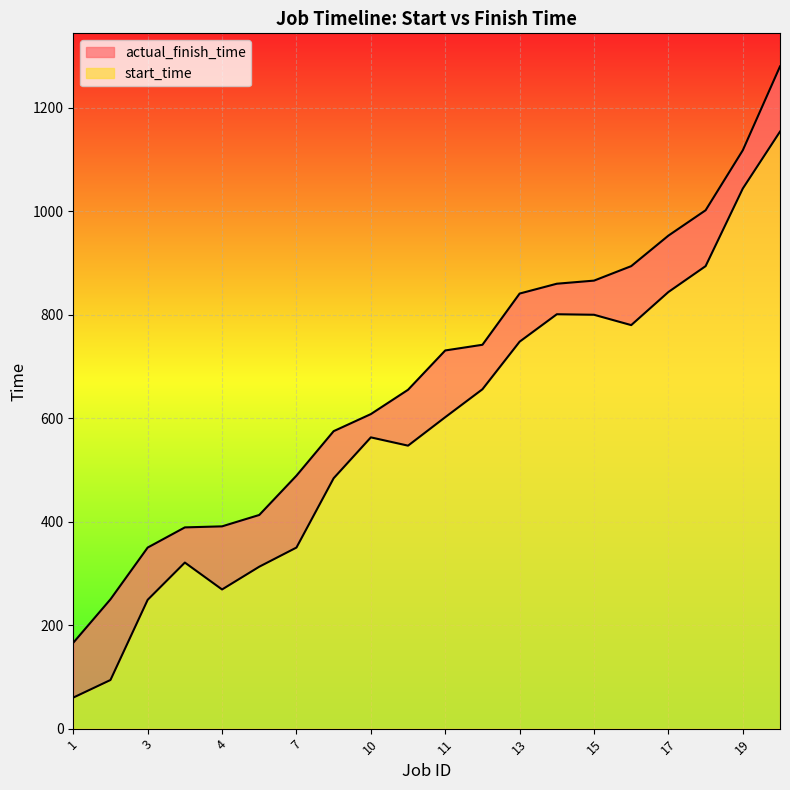

What is the difference between the maximum and second lowest values in the actual_finish_time series?

1030